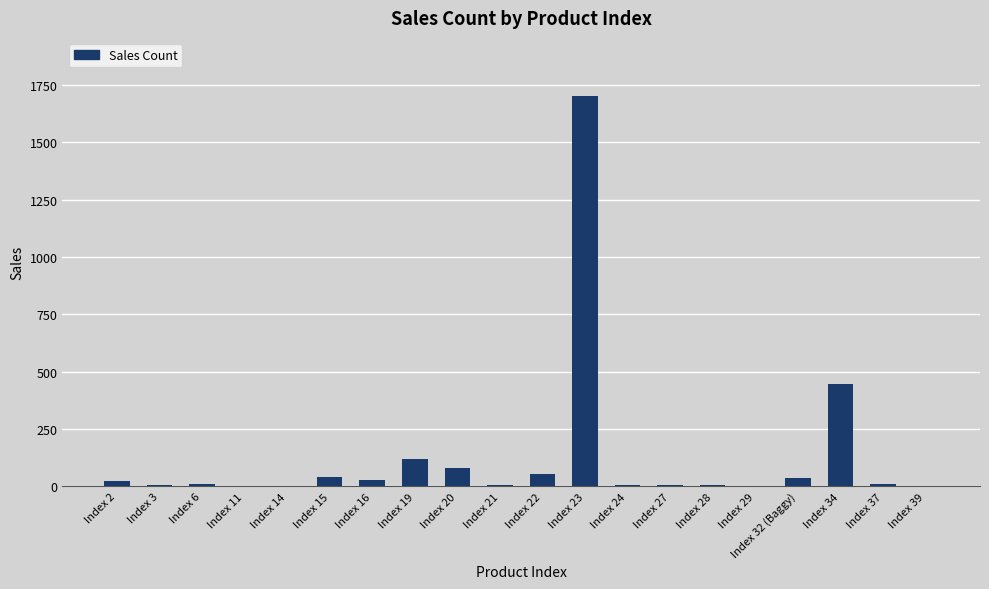

Where is the data nearest to the value 850?

Index 34